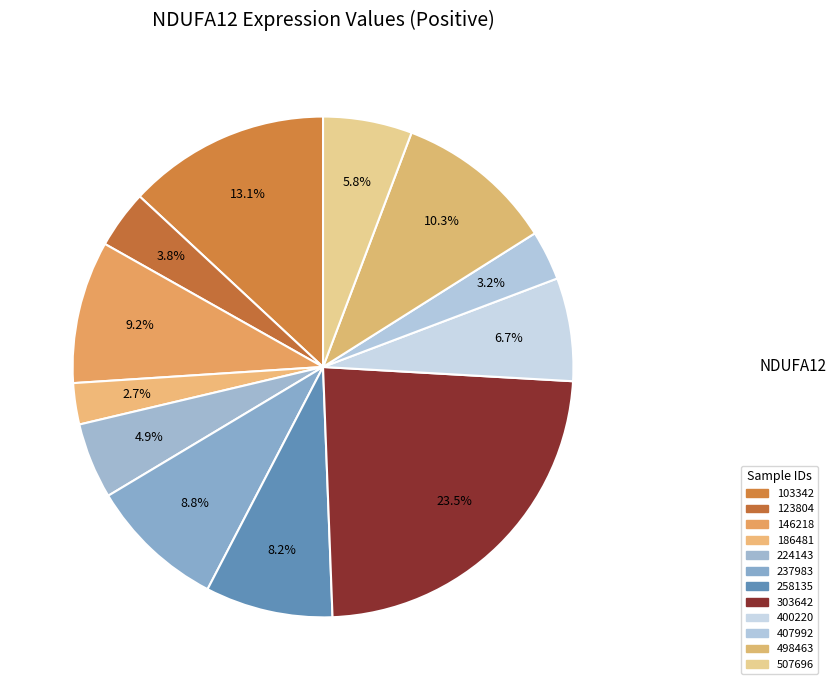

How many slices are in this pie chart?

12